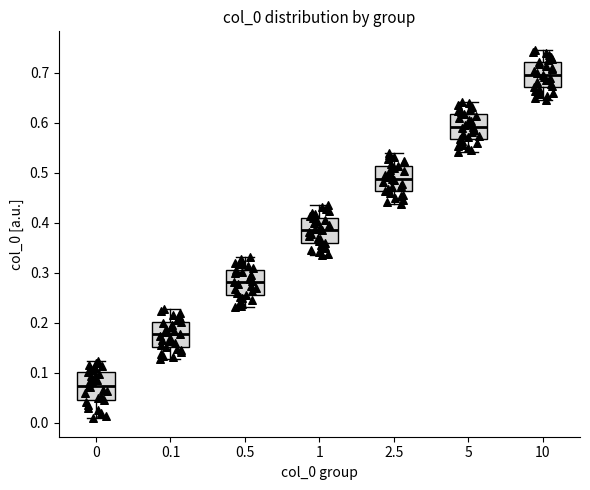

Reading left to right, read every box against the y-axis: the position of its median line, the range the box covers, and the ends of its whiskers. The values are not printed on the chart, so give them approximately, as read against the axis.

0: median 0.07, box 0.04 to 0.10, whiskers 0.01 to 0.12
0.1: median 0.18, box 0.15 to 0.20, whiskers 0.13 to 0.23
0.5: median 0.28, box 0.26 to 0.31, whiskers 0.23 to 0.33
1: median 0.38, box 0.36 to 0.41, whiskers 0.33 to 0.43
2.5: median 0.49, box 0.46 to 0.51, whiskers 0.44 to 0.54
5: median 0.59, box 0.57 to 0.62, whiskers 0.54 to 0.64
10: median 0.70, box 0.67 to 0.72, whiskers 0.65 to 0.75